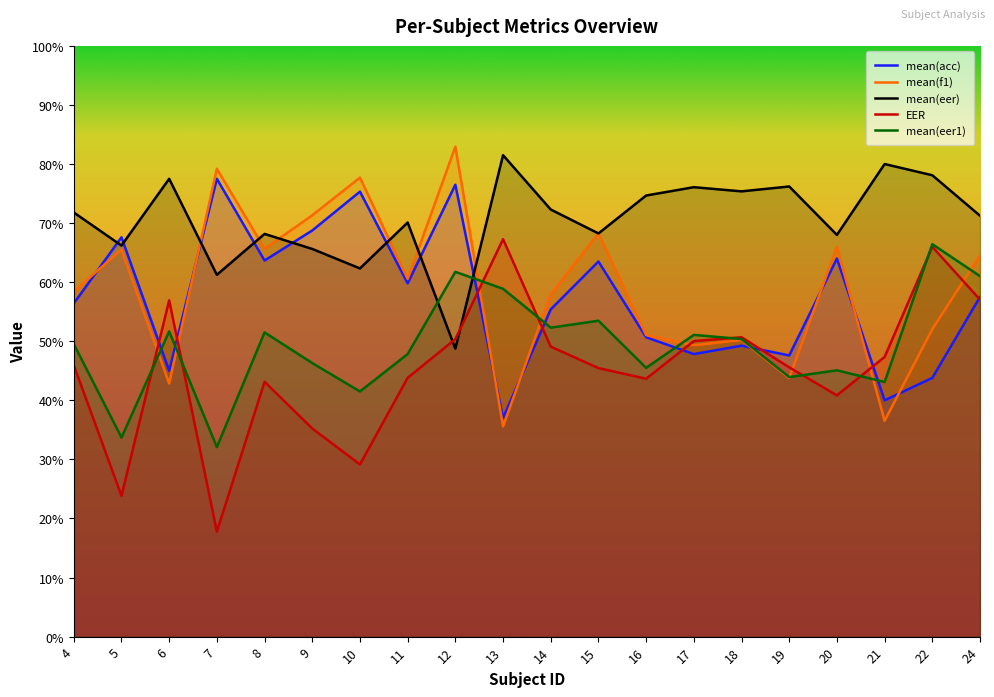

The mean(eer) series shows 0.5 at 12. True or false?

True